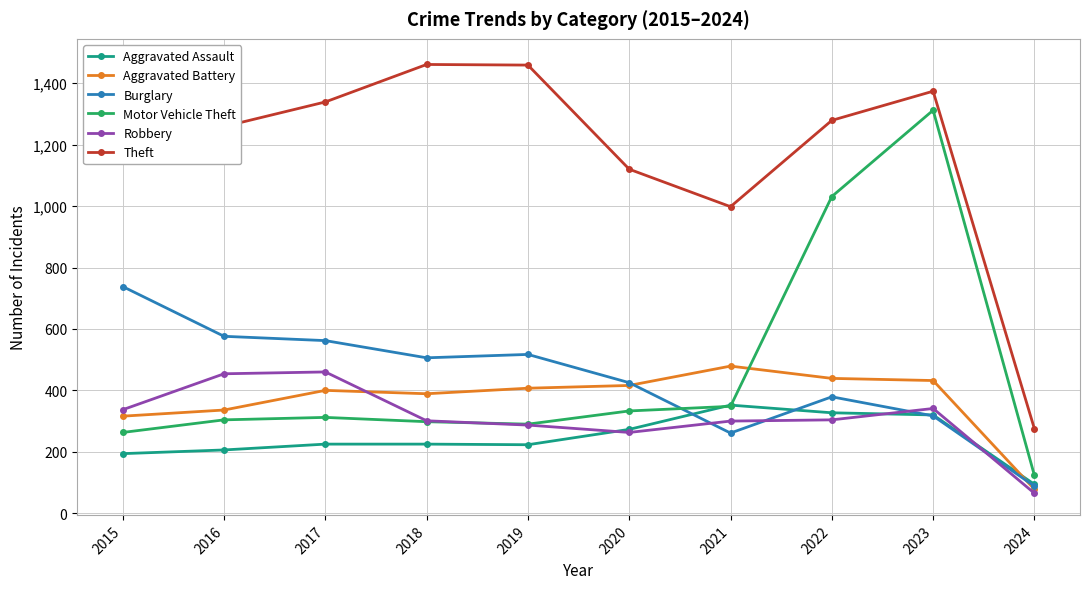

At which label is Burglary closest to 413?

2020